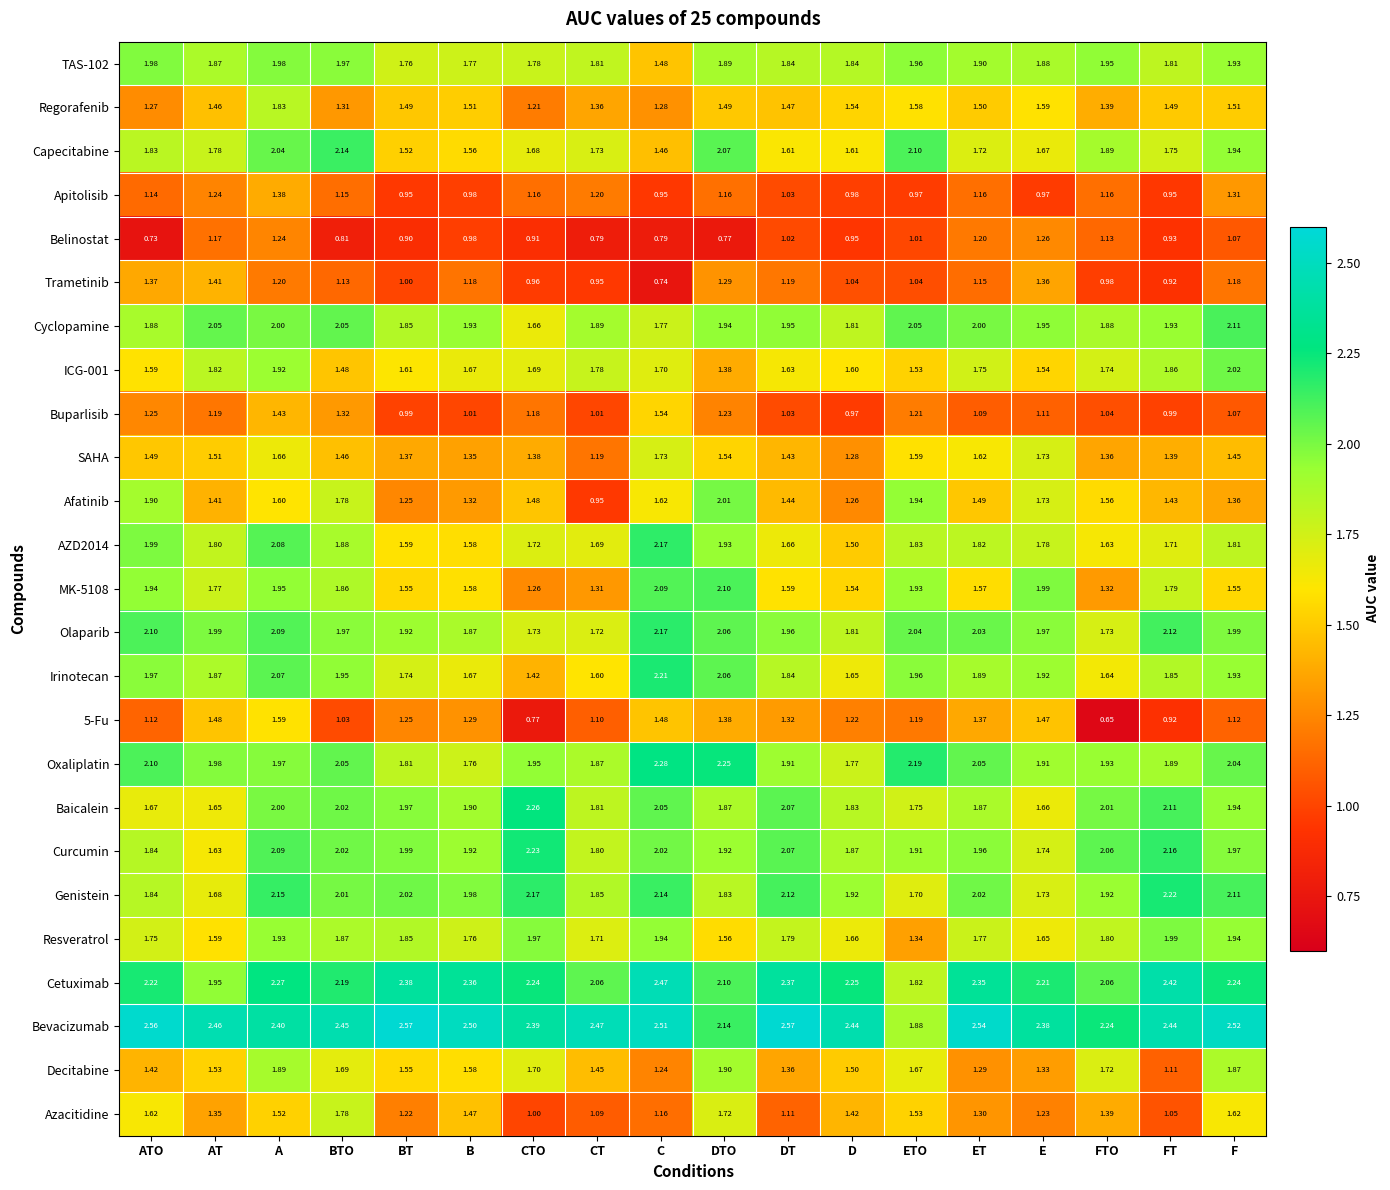

Where does the Apitolisib series first go above 1?

ATO